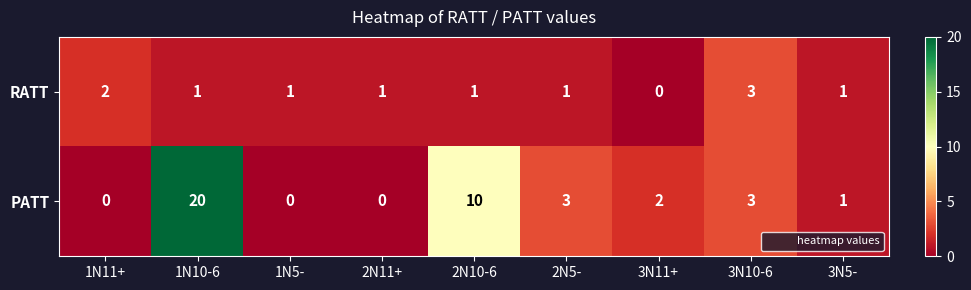

Which series changed the most between 3N11+ and 3N10-6?

RATT